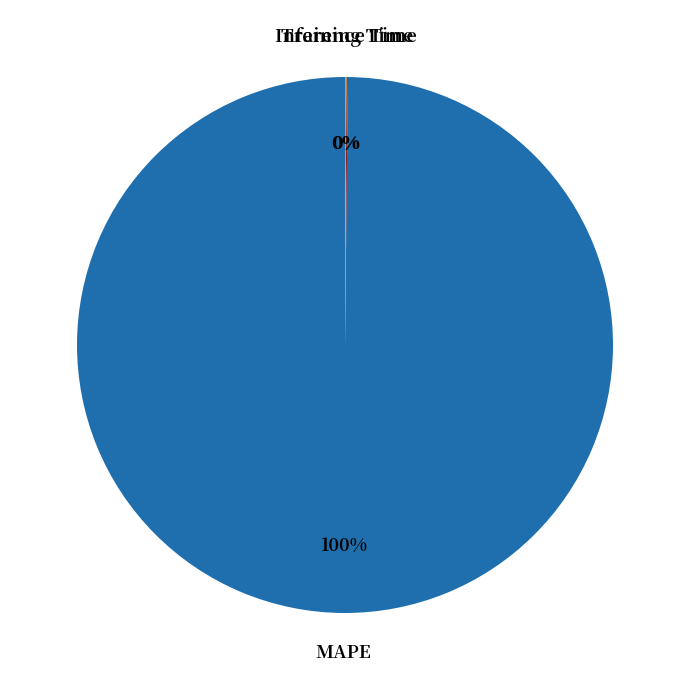

What is the largest slice in the pie chart?

MAPE